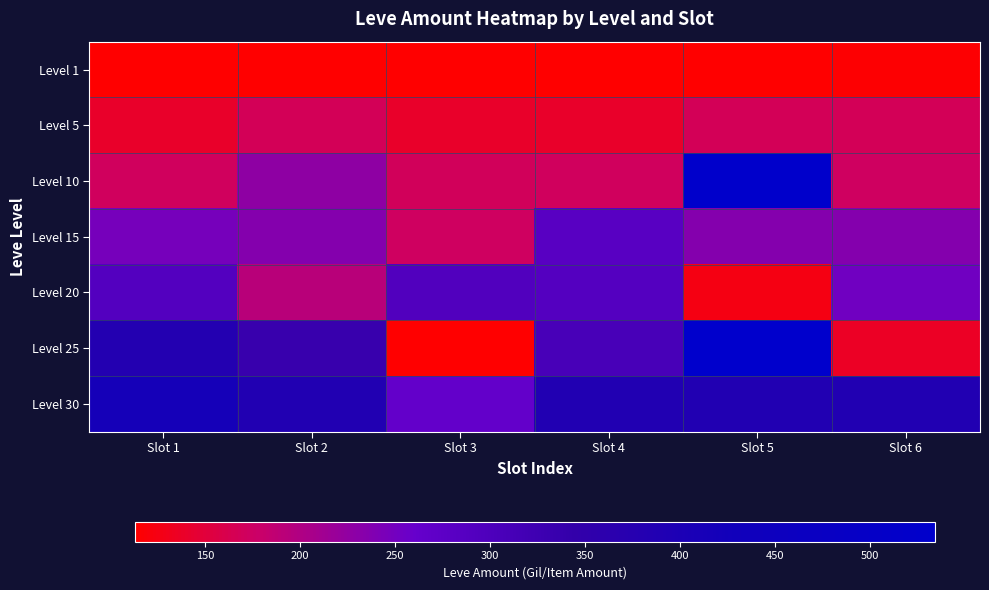

List the series in order of their peak value, lowest first.

Level 1, Level 5, Level 15, Level 20, Level 30, Level 10, Level 25